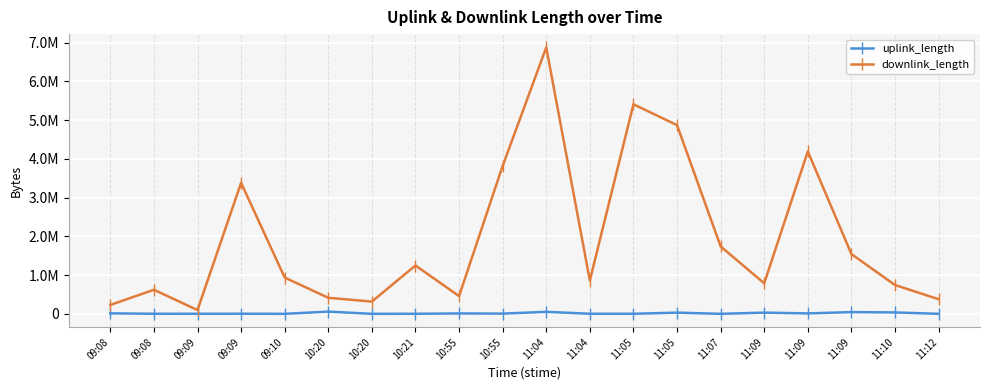

At how many categories does at least one series exceed 3304205?

6